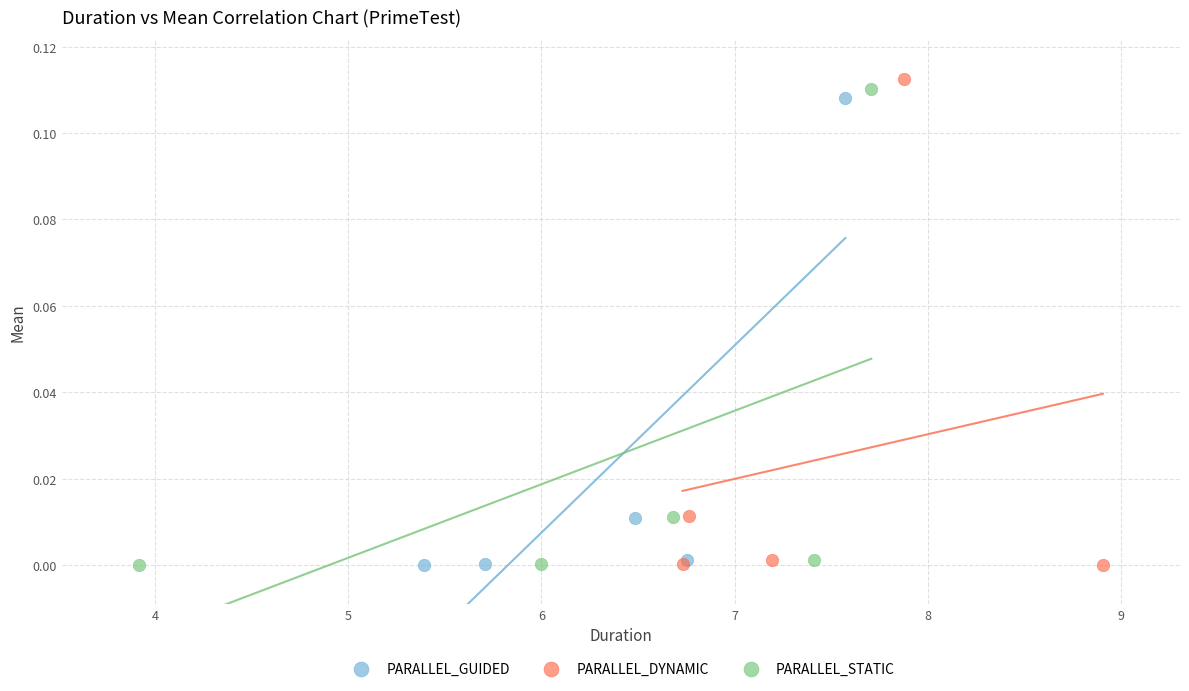

Which series contains the highest Y value?

PARALLEL_DYNAMIC